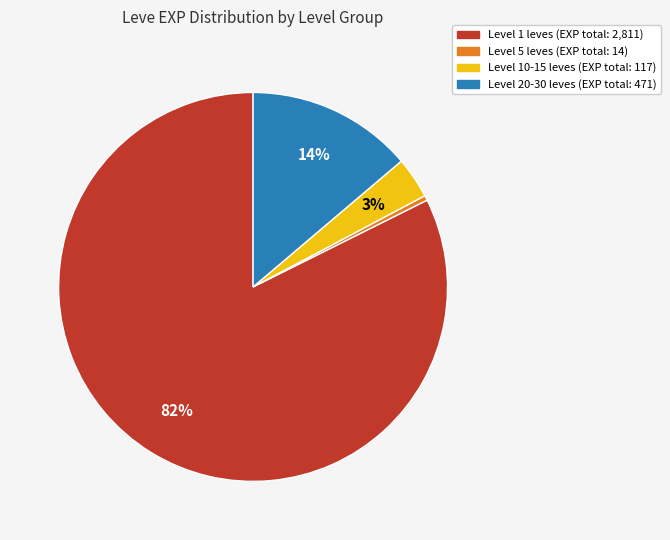

Is there a majority slice in this chart?

Yes